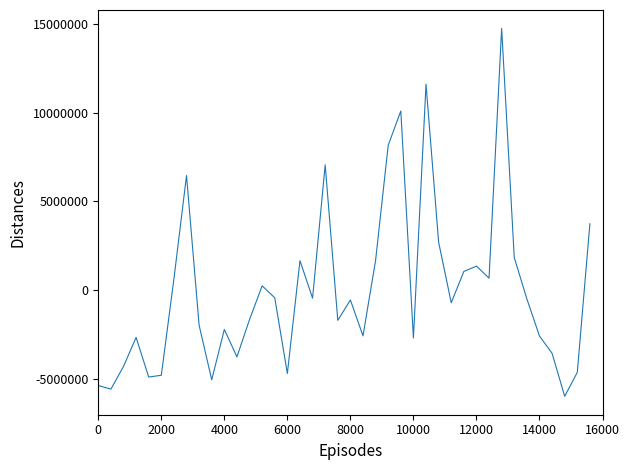

What is the maximum value shown in the chart?

14762012.5